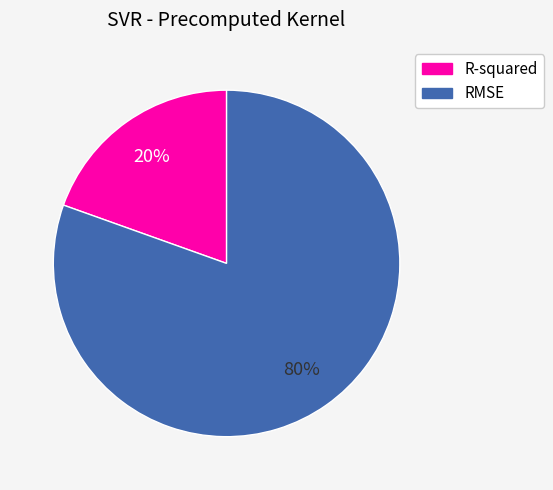

Rank the categories by value from highest to lowest.

RMSE, R-squared